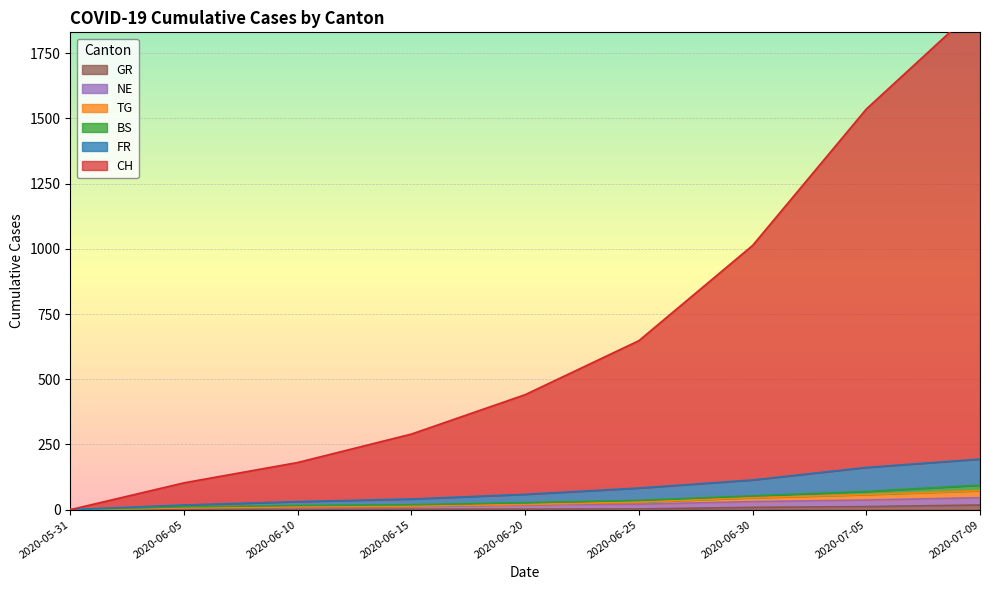

Between 2020-06-30 and 2020-07-09, which is larger?

2020-07-09